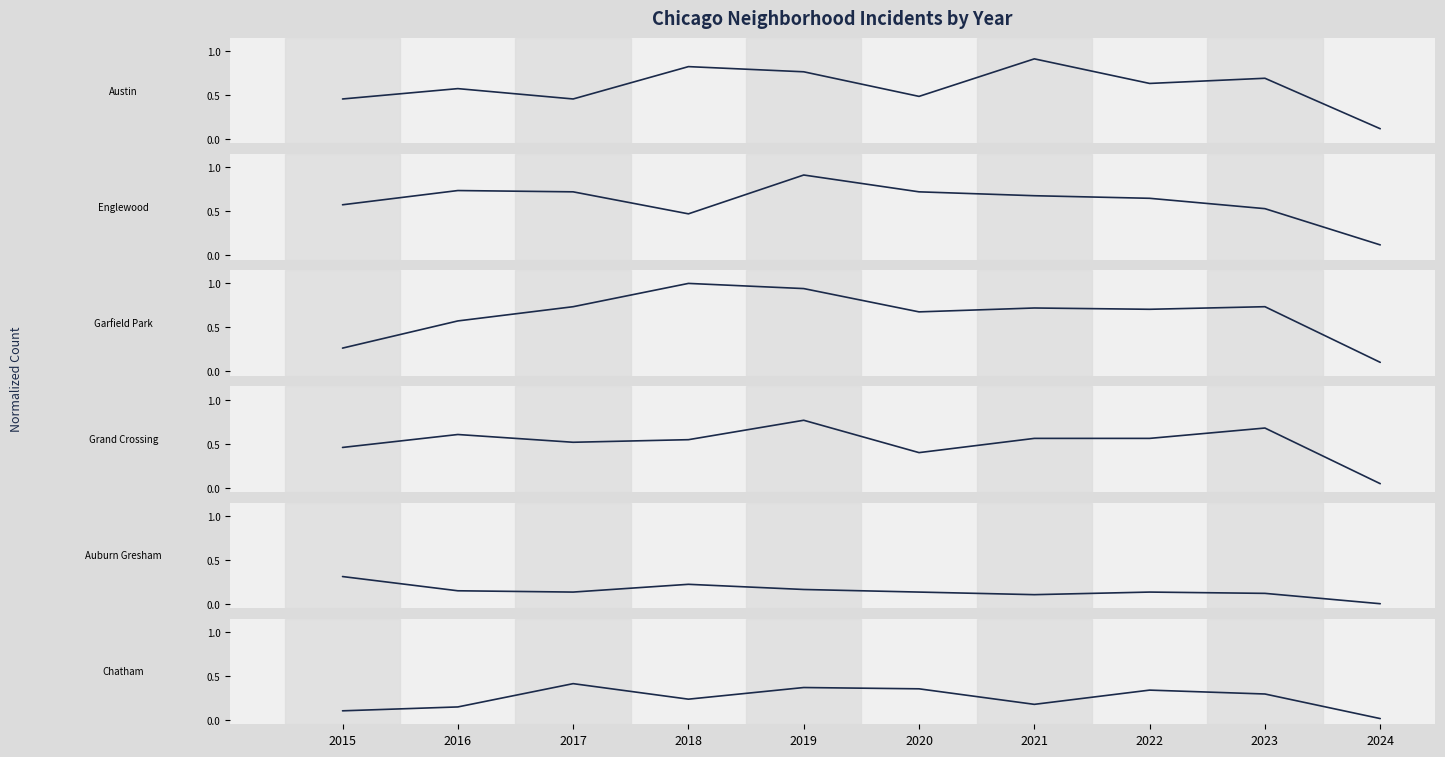

Is this an area chart (filled region under the line)?

No